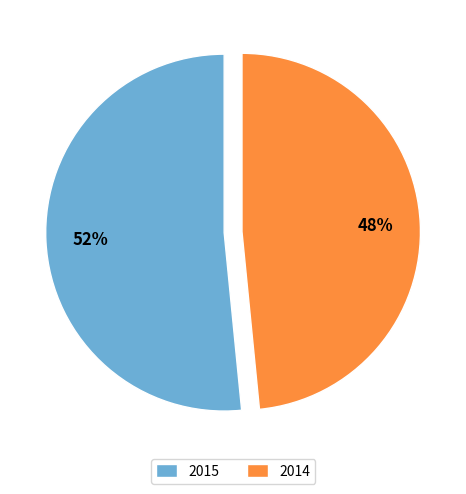

Count the number of slices in the pie.

2